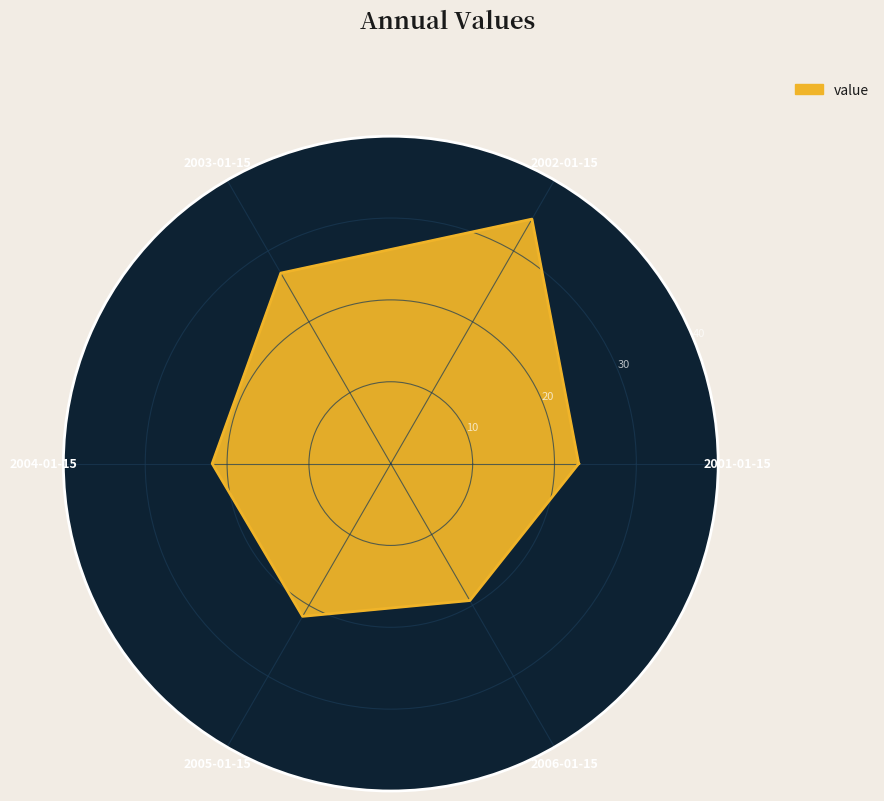

True or false: the data shows 26.9 at 2003-01-15.

True